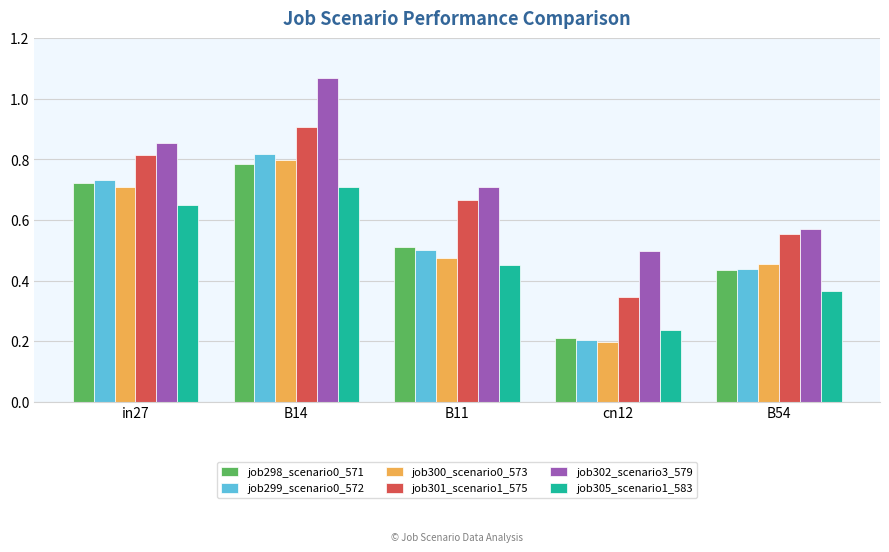

What is the label of the 3rd bar from the left?

B11